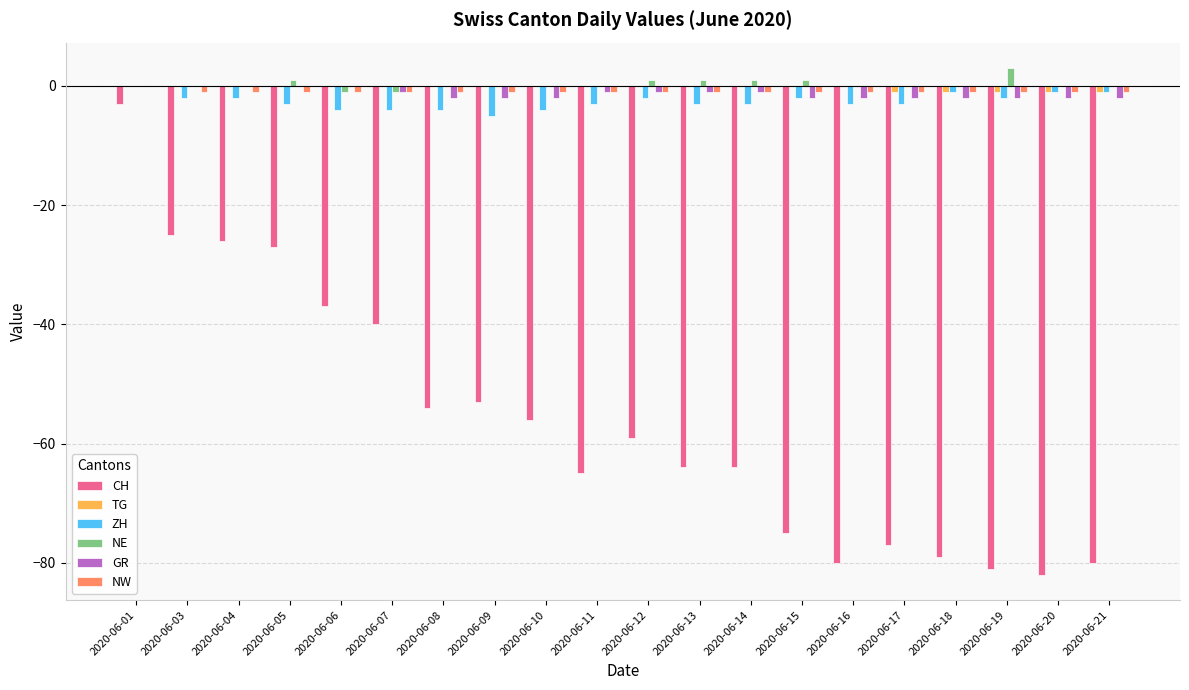

What is the sum of all NE values?

6